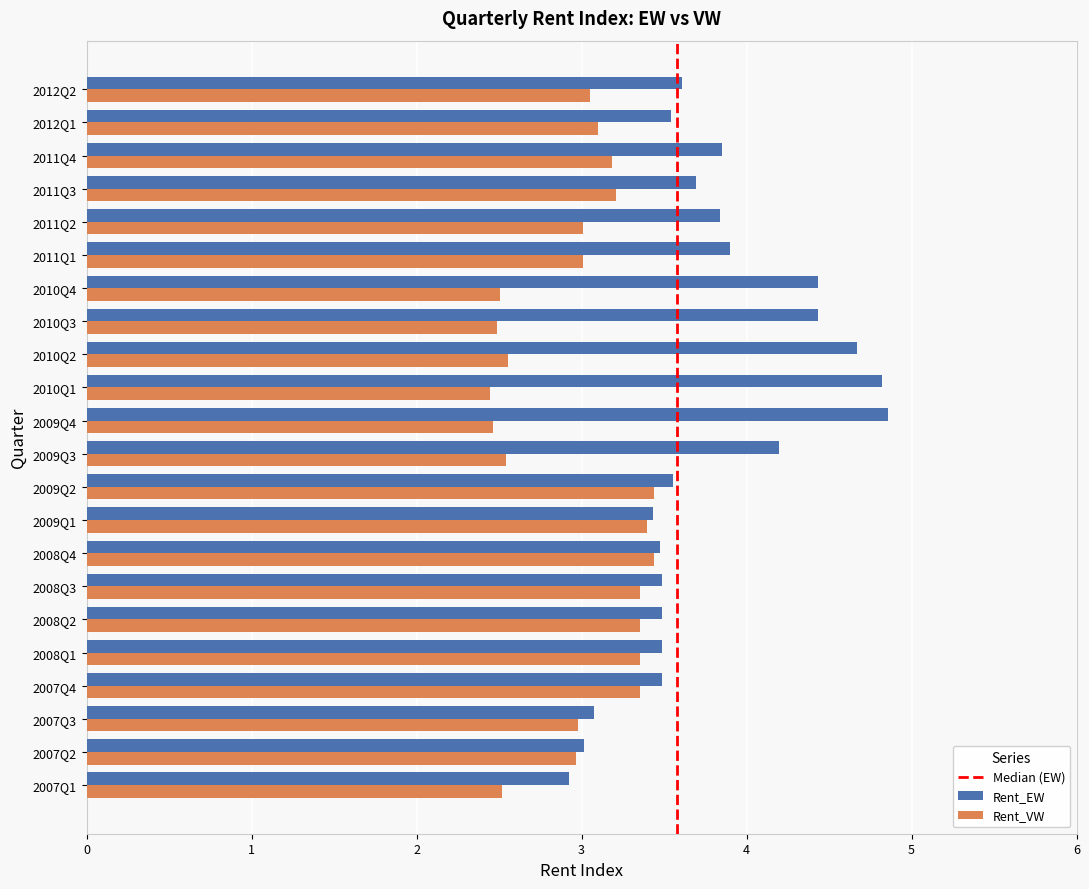

What is the total value across all series at 2010Q3?

6.9